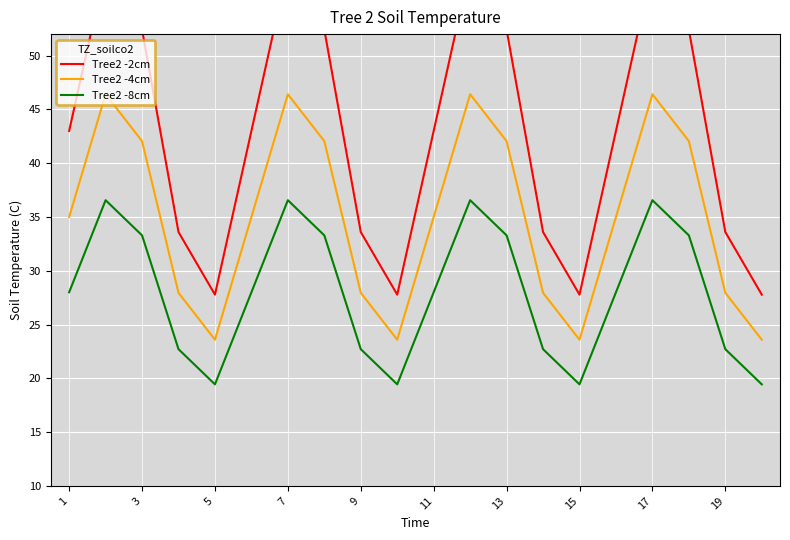

True or false: Tree2 -8cm has a value of 13.3 at 19.

False